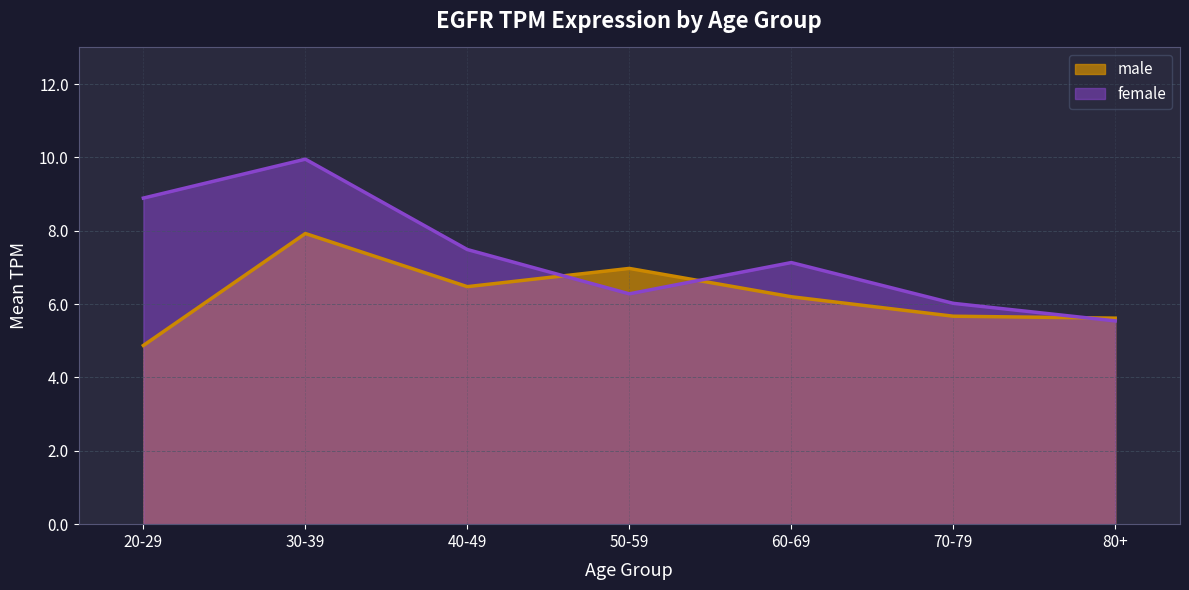

What are all the series names shown in the legend?

male, female